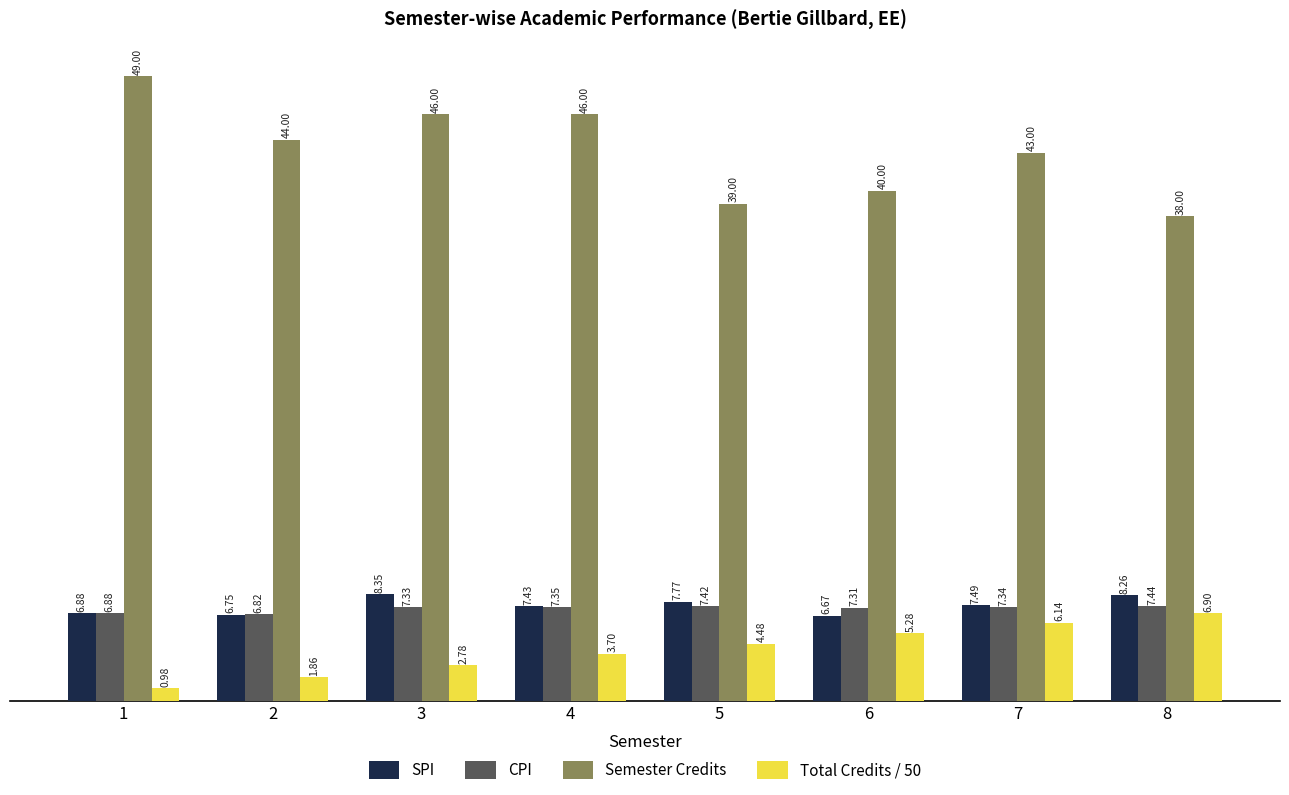

Rank the categories by SPI value from highest to lowest.

3, 8, 5, 7, 4, 1, 2, 6